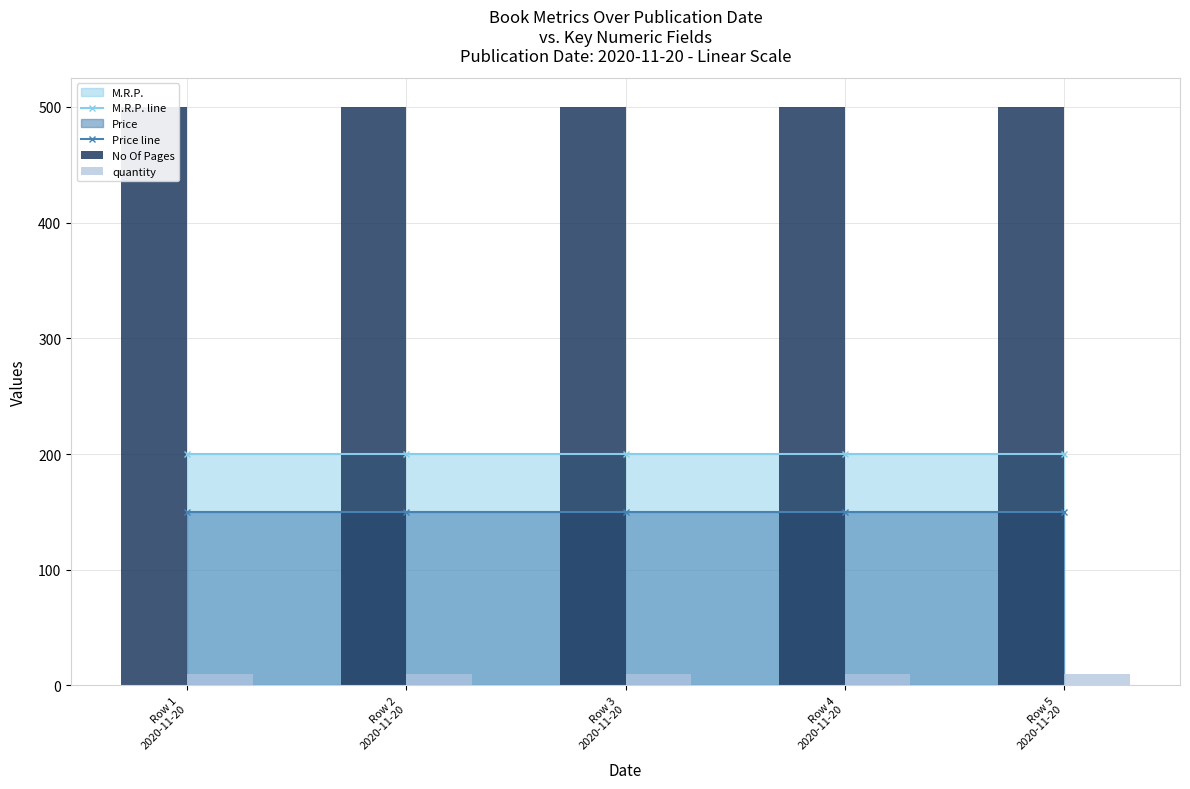

Is it true that Price line equals 150 at Row 4
2020-11-20?

True